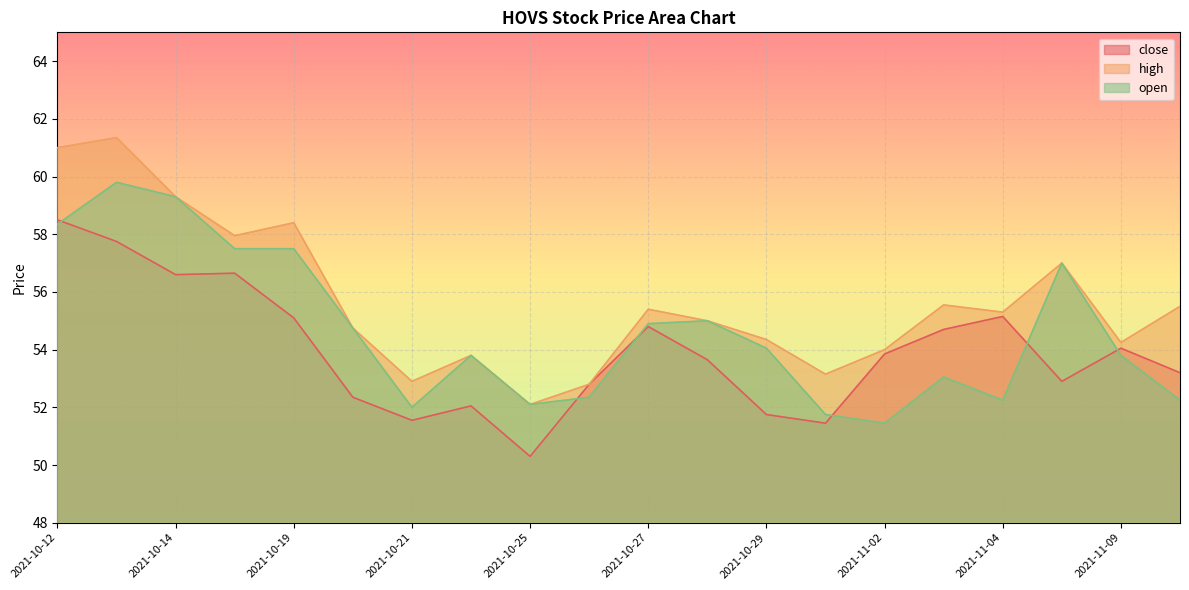

What is the difference between the open values at 2021-10-18 and 2021-10-25?

5.4